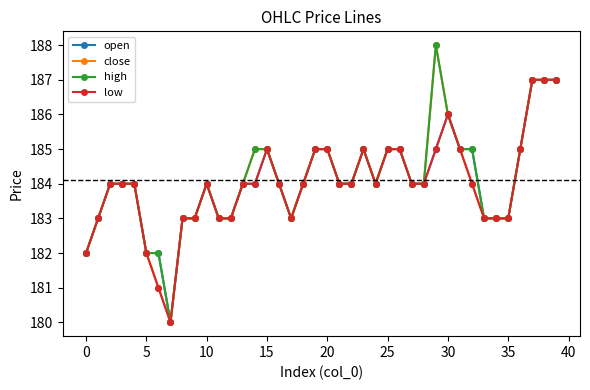

What is the minimum value for close?

180